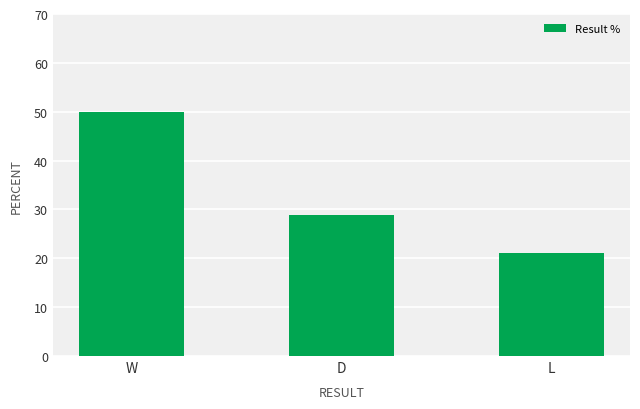

At which category does the chart reach its peak across all series?

W